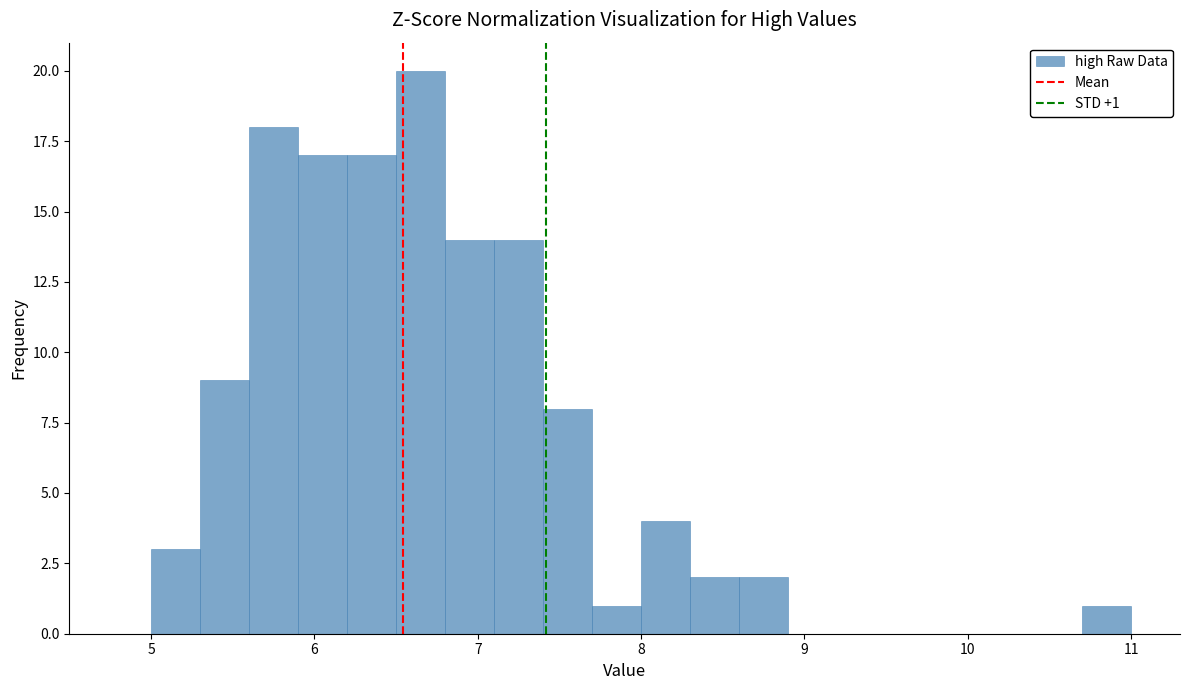

Around what value on the x-axis is the tallest bar? Give the approximate position of its centre, as read against the axis.

6.7